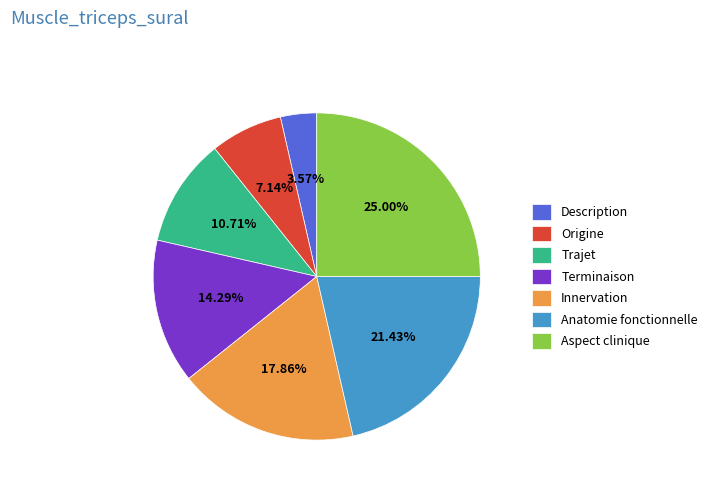

Between Terminaison and Aspect clinique, which is larger?

Aspect clinique